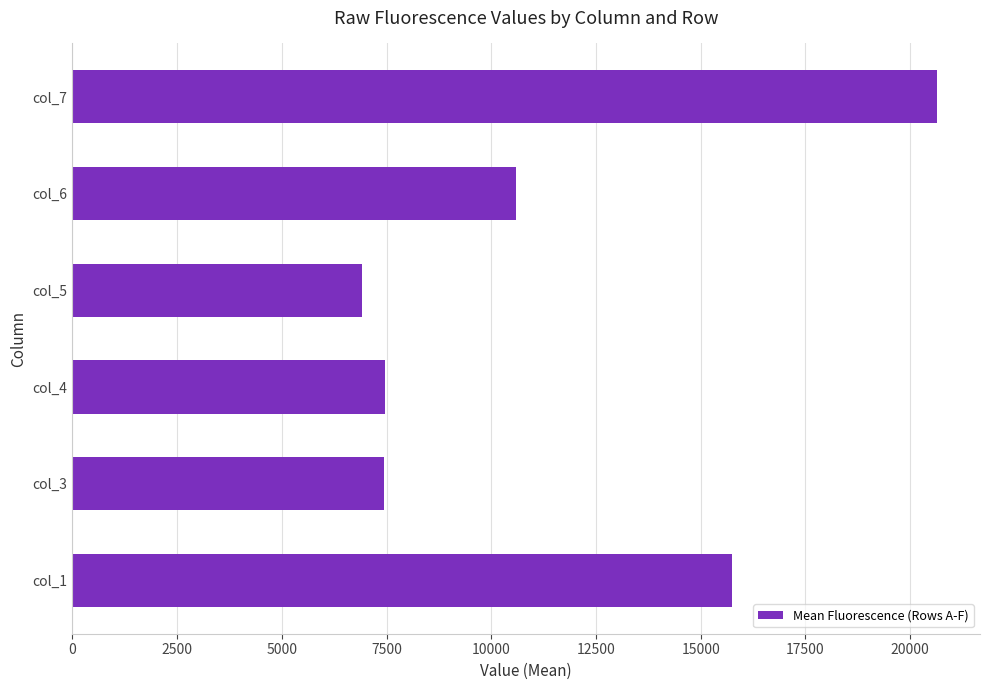

What is the average value?

11468.1